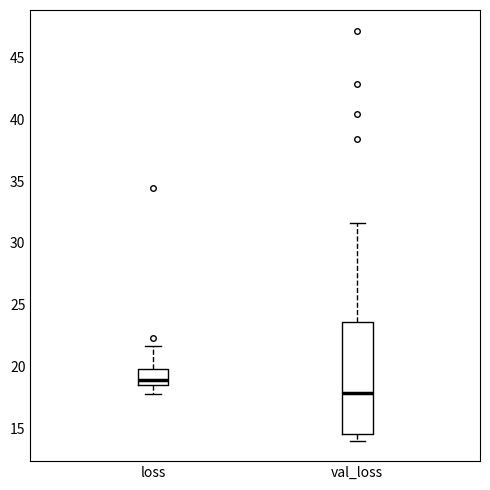

Which box has the highest median line?

loss